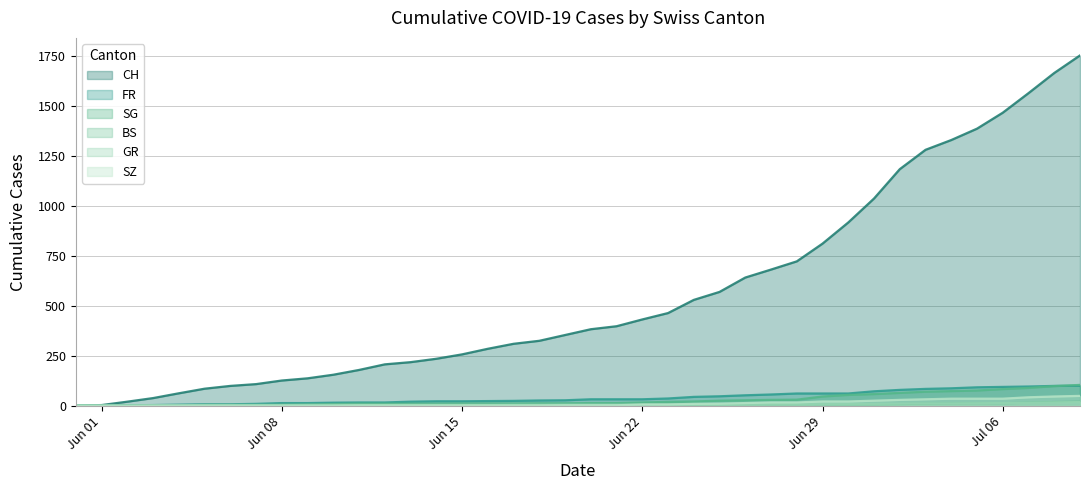

Which series has the widest spread of values?

CH